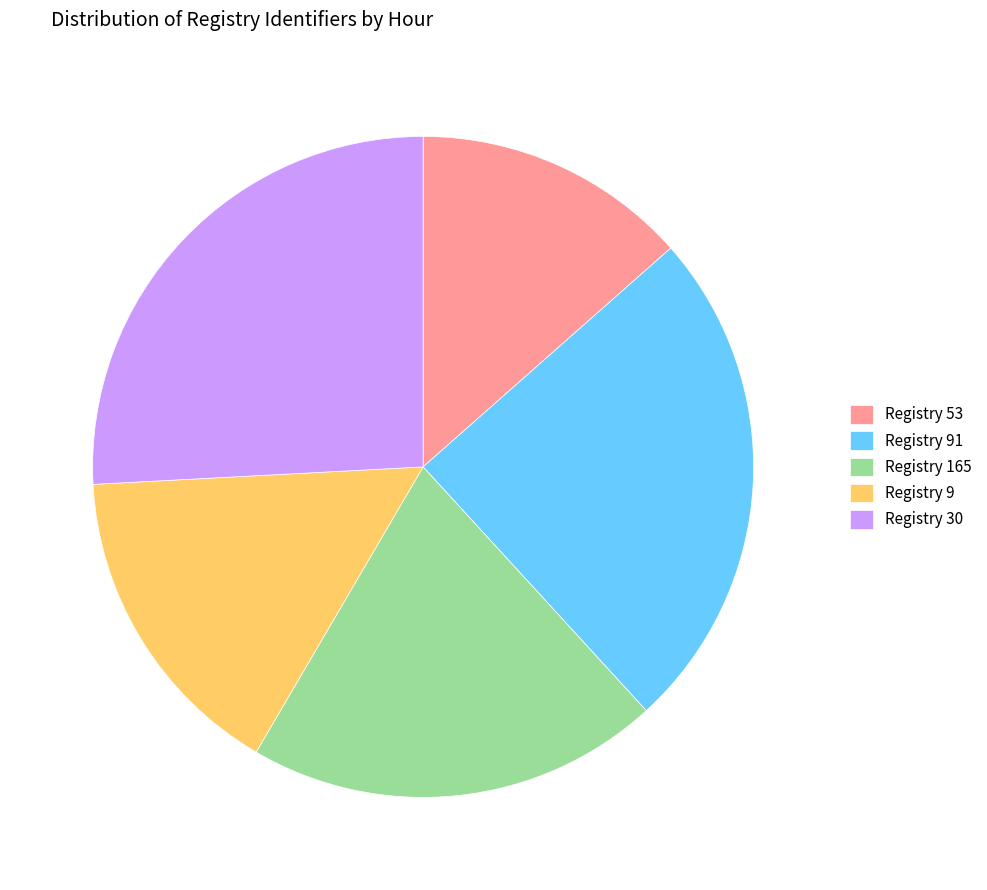

Do Registry 91 and Registry 165 together represent more than half of the pie?

No